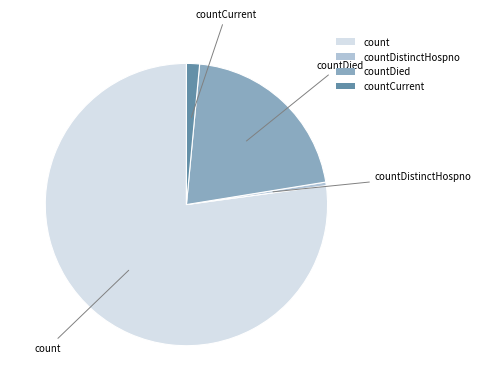

Which category accounts for the majority?

count